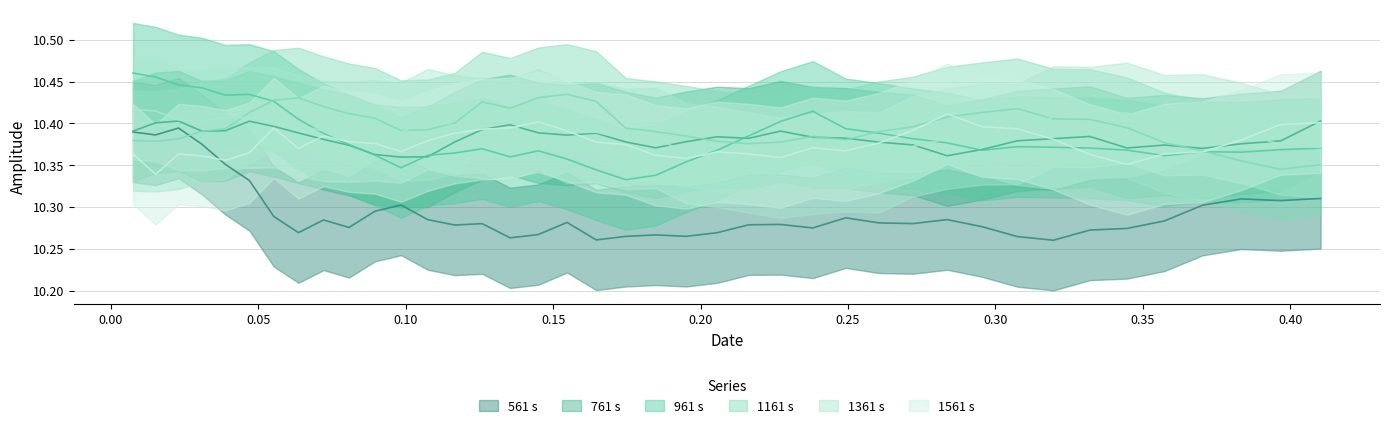

How many interior local valleys does the 961 s series have?

12